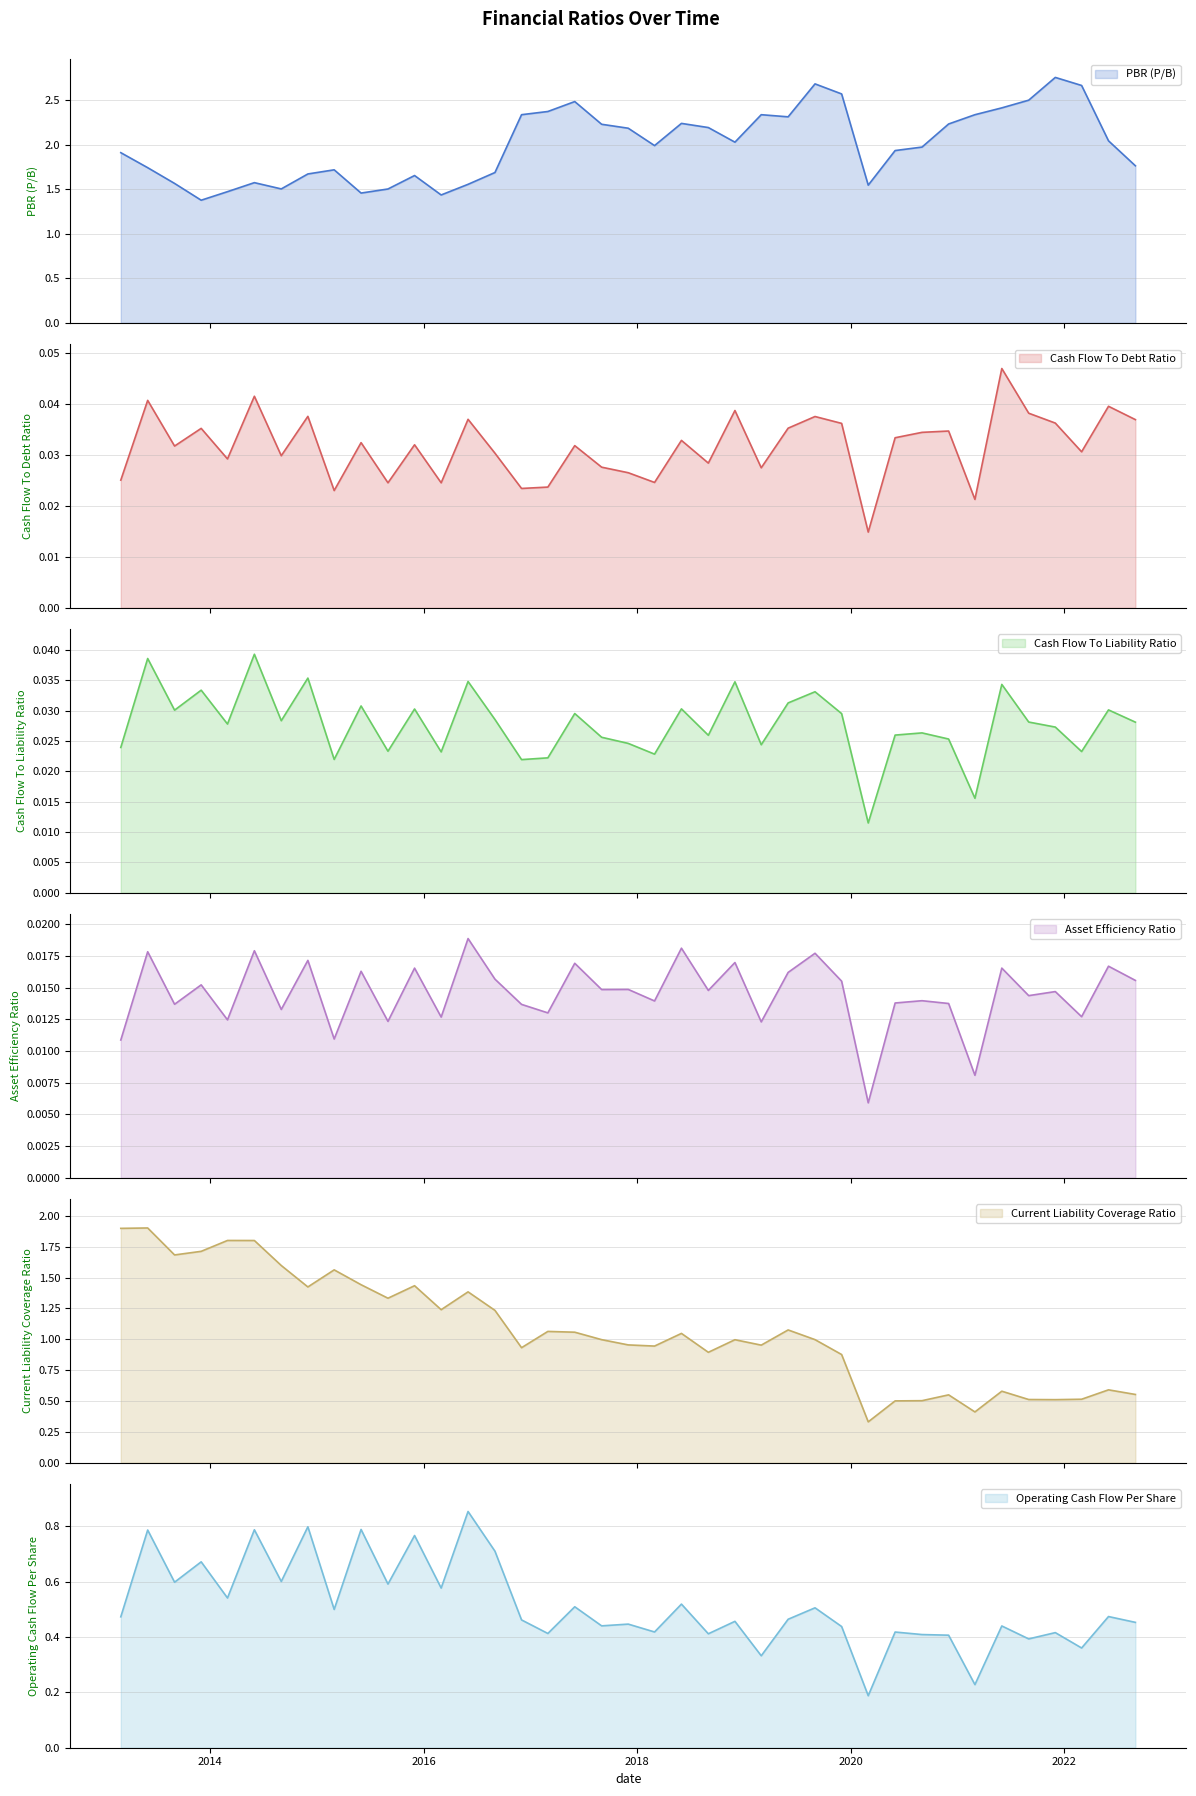

Reading left to right, list all the values displayed in this chart.

PBR (P/B): 2013-03-01=1.9	2013-06-01=1.7	2013-09-01=1.6	2013-12-01=1.4	2014-03-01=1.5	2014-06-01=1.6	2014-09-01=1.5	2014-12-01=1.7	2015-03-01=1.7	2015-06-01=1.5	2015-09-01=1.5	2015-12-01=1.7	2016-03-01=1.4	2016-06-01=1.6	2016-09-01=1.7	2016-12-01=2.3	2017-03-01=2.4	2017-06-01=2.5	2017-09-01=2.2	2017-12-01=2.2	2018-03-01=2.0	2018-06-01=2.2	2018-09-01=2.2	2018-12-01=2.0	2019-03-01=2.3	2019-06-01=2.3	2019-09-01=2.7	2019-12-01=2.6	2020-03-01=1.5	2020-06-01=1.9	2020-09-01=2.0	2020-12-01=2.2	2021-03-01=2.3	2021-06-01=2.4	2021-09-01=2.5	2021-12-01=2.8	2022-03-01=2.7	2022-06-01=2.0	2022-09-01=1.8
Cash Flow To Debt Ratio: 2013-03-01=0.0	2013-06-01=0.0	2013-09-01=0.0	2013-12-01=0.0	2014-03-01=0.0	2014-06-01=0.0	2014-09-01=0.0	2014-12-01=0.0	2015-03-01=0.0	2015-06-01=0.0	2015-09-01=0.0	2015-12-01=0.0	2016-03-01=0.0	2016-06-01=0.0	2016-09-01=0.0	2016-12-01=0.0	2017-03-01=0.0	2017-06-01=0.0	2017-09-01=0.0	2017-12-01=0.0	2018-03-01=0.0	2018-06-01=0.0	2018-09-01=0.0	2018-12-01=0.0	2019-03-01=0.0	2019-06-01=0.0	2019-09-01=0.0	2019-12-01=0.0	2020-03-01=0.0	2020-06-01=0.0	2020-09-01=0.0	2020-12-01=0.0	2021-03-01=0.0	2021-06-01=0.0	2021-09-01=0.0	2021-12-01=0.0	2022-03-01=0.0	2022-06-01=0.0	2022-09-01=0.0
Cash Flow To Liability Ratio: 2013-03-01=0.0	2013-06-01=0.0	2013-09-01=0.0	2013-12-01=0.0	2014-03-01=0.0	2014-06-01=0.0	2014-09-01=0.0	2014-12-01=0.0	2015-03-01=0.0	2015-06-01=0.0	2015-09-01=0.0	2015-12-01=0.0	2016-03-01=0.0	2016-06-01=0.0	2016-09-01=0.0	2016-12-01=0.0	2017-03-01=0.0	2017-06-01=0.0	2017-09-01=0.0	2017-12-01=0.0	2018-03-01=0.0	2018-06-01=0.0	2018-09-01=0.0	2018-12-01=0.0	2019-03-01=0.0	2019-06-01=0.0	2019-09-01=0.0	2019-12-01=0.0	2020-03-01=0.0	2020-06-01=0.0	2020-09-01=0.0	2020-12-01=0.0	2021-03-01=0.0	2021-06-01=0.0	2021-09-01=0.0	2021-12-01=0.0	2022-03-01=0.0	2022-06-01=0.0	2022-09-01=0.0
Asset Efficiency Ratio: 2013-03-01=0.0	2013-06-01=0.0	2013-09-01=0.0	2013-12-01=0.0	2014-03-01=0.0	2014-06-01=0.0	2014-09-01=0.0	2014-12-01=0.0	2015-03-01=0.0	2015-06-01=0.0	2015-09-01=0.0	2015-12-01=0.0	2016-03-01=0.0	2016-06-01=0.0	2016-09-01=0.0	2016-12-01=0.0	2017-03-01=0.0	2017-06-01=0.0	2017-09-01=0.0	2017-12-01=0.0	2018-03-01=0.0	2018-06-01=0.0	2018-09-01=0.0	2018-12-01=0.0	2019-03-01=0.0	2019-06-01=0.0	2019-09-01=0.0	2019-12-01=0.0	2020-03-01=0.0	2020-06-01=0.0	2020-09-01=0.0	2020-12-01=0.0	2021-03-01=0.0	2021-06-01=0.0	2021-09-01=0.0	2021-12-01=0.0	2022-03-01=0.0	2022-06-01=0.0	2022-09-01=0.0
Current Liability Coverage Ratio: 2013-03-01=1.9	2013-06-01=1.9	2013-09-01=1.7	2013-12-01=1.7	2014-03-01=1.8	2014-06-01=1.8	2014-09-01=1.6	2014-12-01=1.4	2015-03-01=1.6	2015-06-01=1.4	2015-09-01=1.3	2015-12-01=1.4	2016-03-01=1.2	2016-06-01=1.4	2016-09-01=1.2	2016-12-01=0.9	2017-03-01=1.1	2017-06-01=1.1	2017-09-01=1.0	2017-12-01=1.0	2018-03-01=0.9	2018-06-01=1.0	2018-09-01=0.9	2018-12-01=1.0	2019-03-01=1.0	2019-06-01=1.1	2019-09-01=1.0	2019-12-01=0.9	2020-03-01=0.3	2020-06-01=0.5	2020-09-01=0.5	2020-12-01=0.5	2021-03-01=0.4	2021-06-01=0.6	2021-09-01=0.5	2021-12-01=0.5	2022-03-01=0.5	2022-06-01=0.6	2022-09-01=0.6
Operating Cash Flow Per Share: 2013-03-01=0.5	2013-06-01=0.8	2013-09-01=0.6	2013-12-01=0.7	2014-03-01=0.5	2014-06-01=0.8	2014-09-01=0.6	2014-12-01=0.8	2015-03-01=0.5	2015-06-01=0.8	2015-09-01=0.6	2015-12-01=0.8	2016-03-01=0.6	2016-06-01=0.9	2016-09-01=0.7	2016-12-01=0.5	2017-03-01=0.4	2017-06-01=0.5	2017-09-01=0.4	2017-12-01=0.4	2018-03-01=0.4	2018-06-01=0.5	2018-09-01=0.4	2018-12-01=0.5	2019-03-01=0.3	2019-06-01=0.5	2019-09-01=0.5	2019-12-01=0.4	2020-03-01=0.2	2020-06-01=0.4	2020-09-01=0.4	2020-12-01=0.4	2021-03-01=0.2	2021-06-01=0.4	2021-09-01=0.4	2021-12-01=0.4	2022-03-01=0.4	2022-06-01=0.5	2022-09-01=0.5